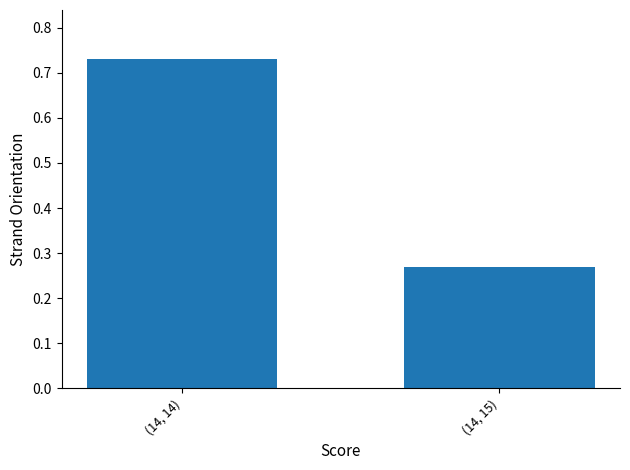

The chart shows a value of 0.3 at (14, 14). True or false?

False